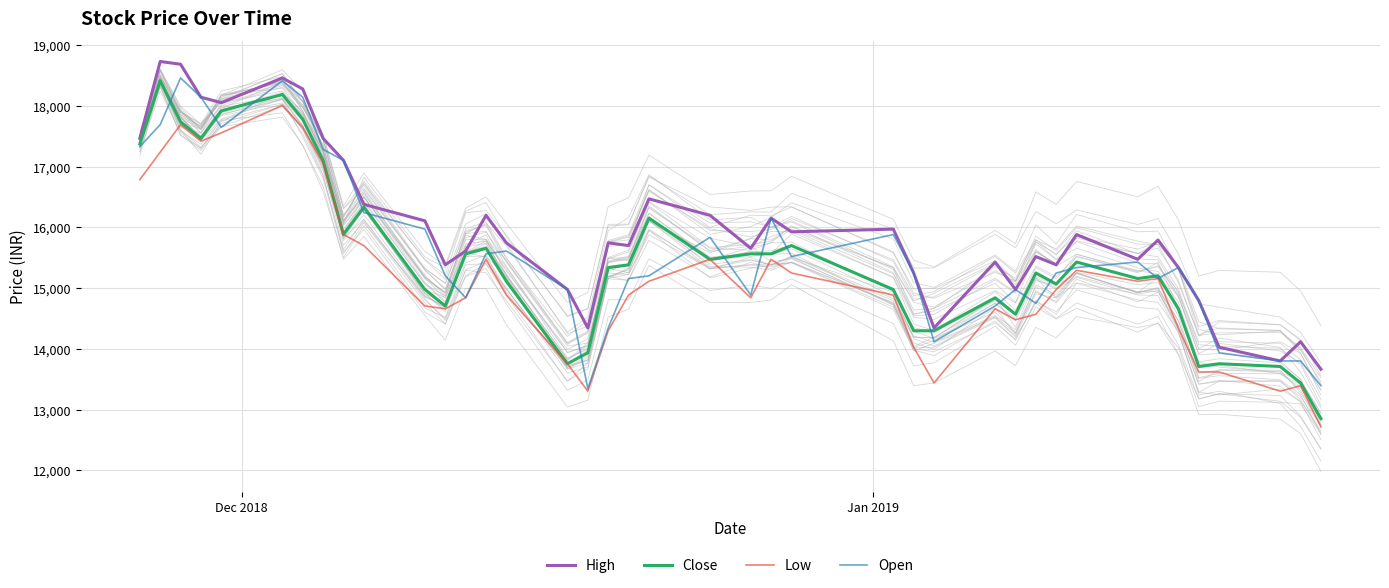

What is the maximum value for High?

18731